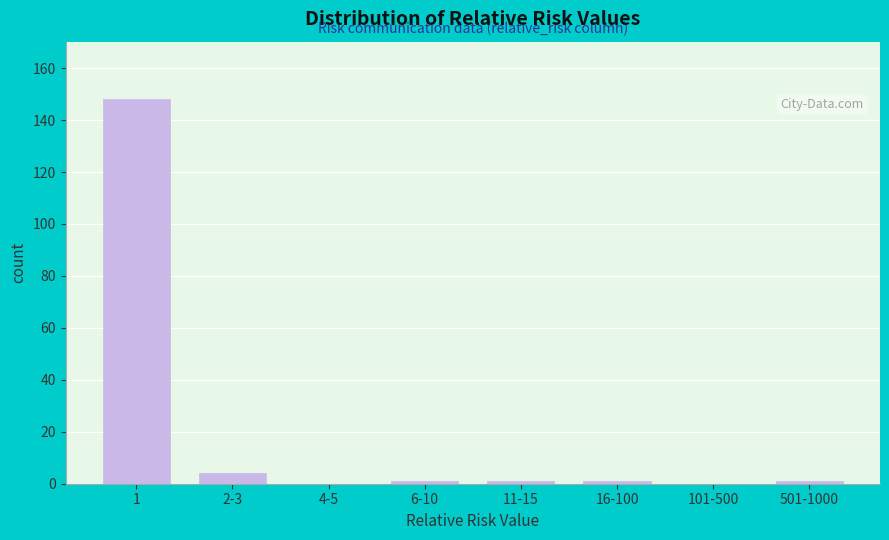

Reading left to right, list all the values displayed in this chart.

1=148	2-3=4	4-5=0	6-10=1	11-15=1	16-100=1	101-500=0	501-1000=1